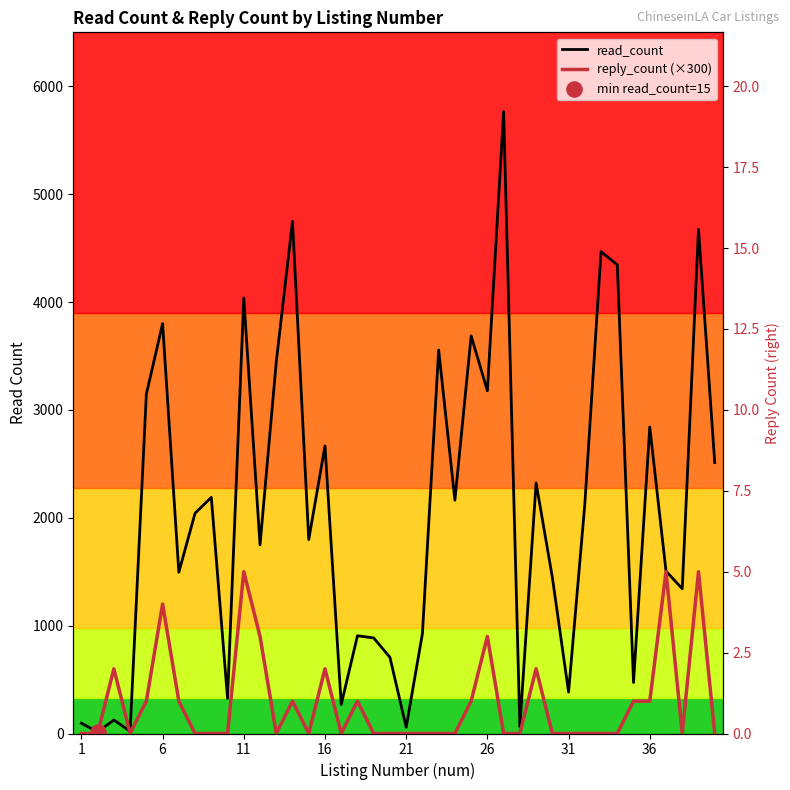

Which series has the largest Y range (max minus min)?

read_count